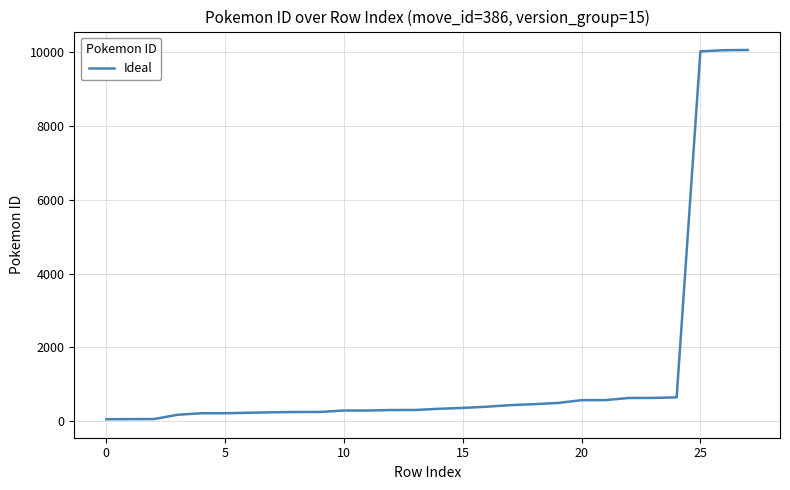

What is the greatest value displayed?

10057